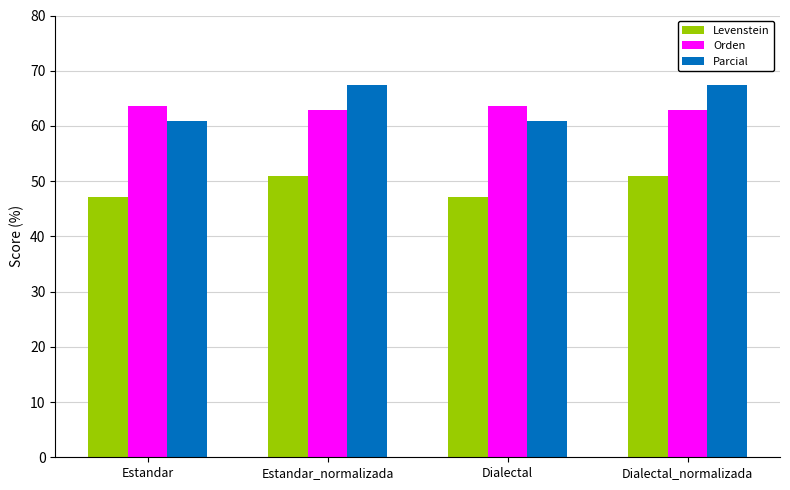

What is the approximate value of Parcial at Estandar?

60.8